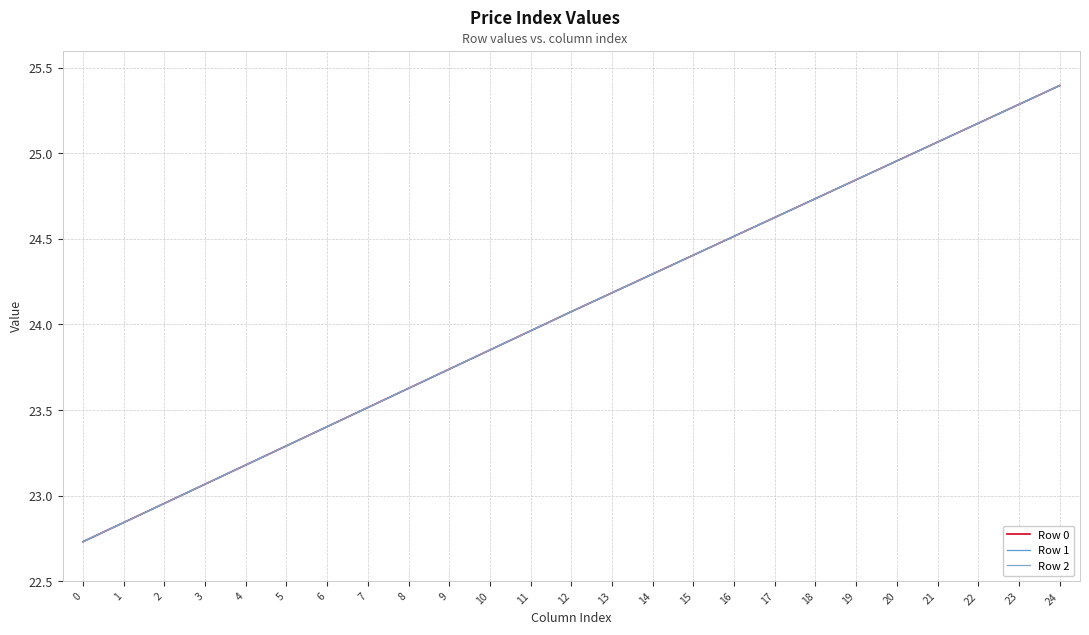

Rank the series at 6 from highest to lowest value.

Row 1, Row 2, Row 0